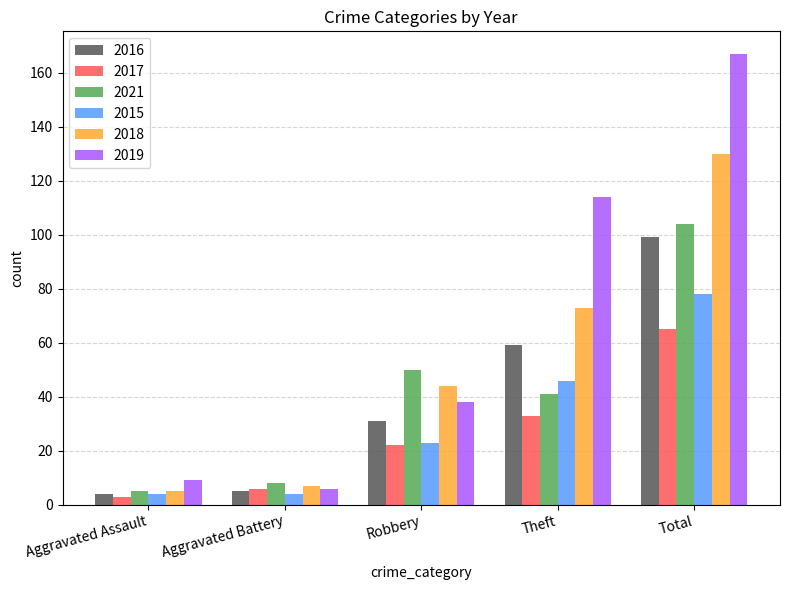

List the labels in order of 2021 value, smallest first.

Aggravated Assault, Aggravated Battery, Theft, Robbery, Total